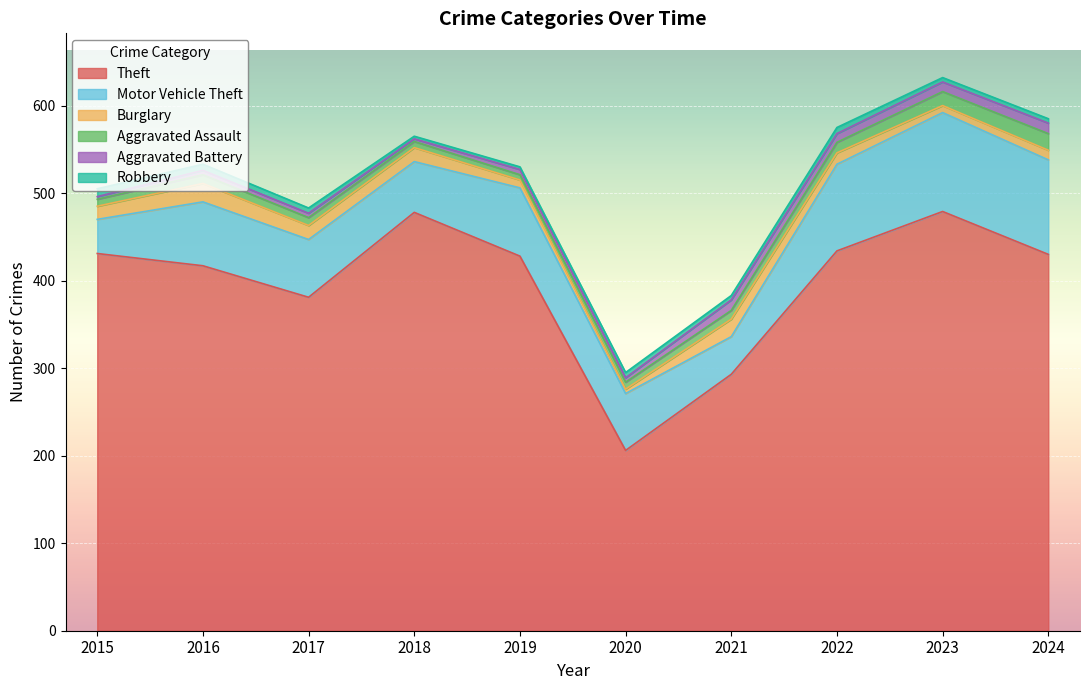

Between 2024 and 2018, which is larger?

2018